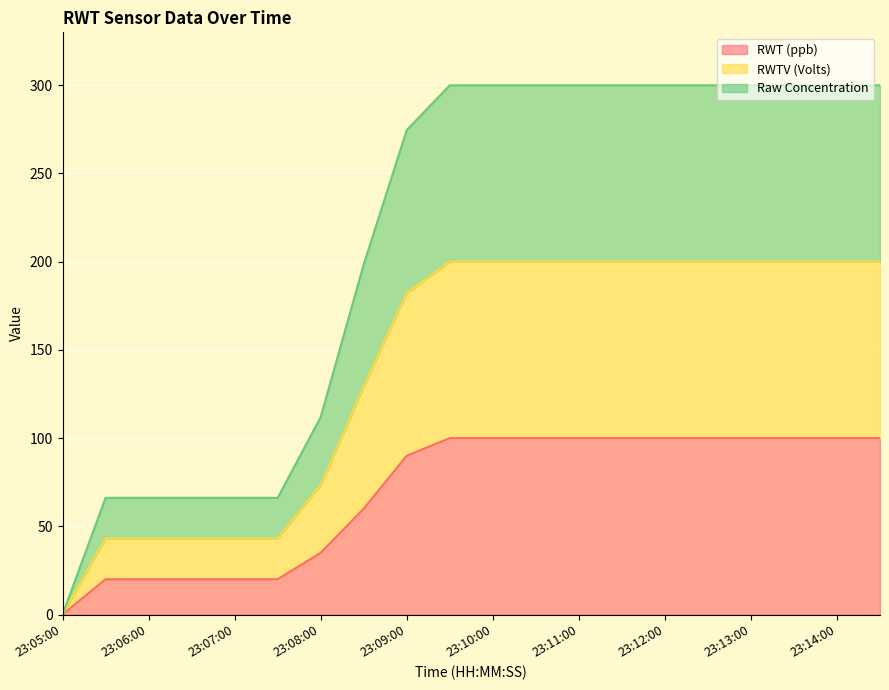

How many values in RWT (ppb) are above zero?

19